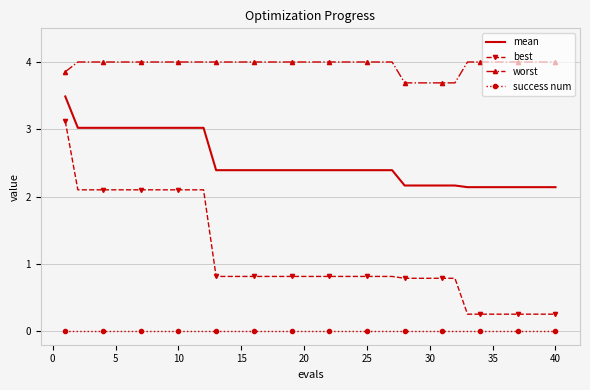

List the series in order of their peak value, highest first.

worst, mean, best, success num